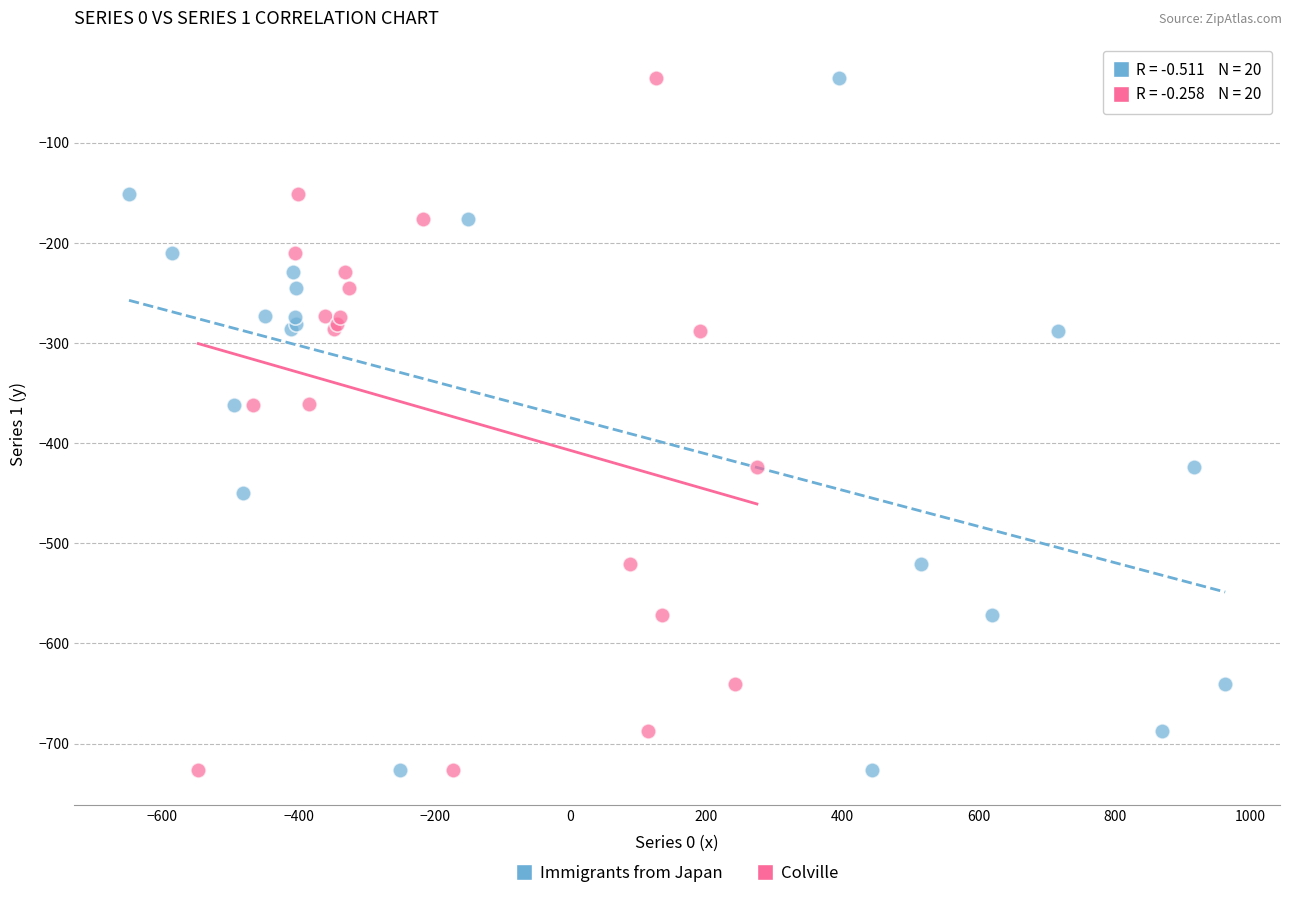

What are all the series names shown in the legend?

Immigrants from Japan, Colville